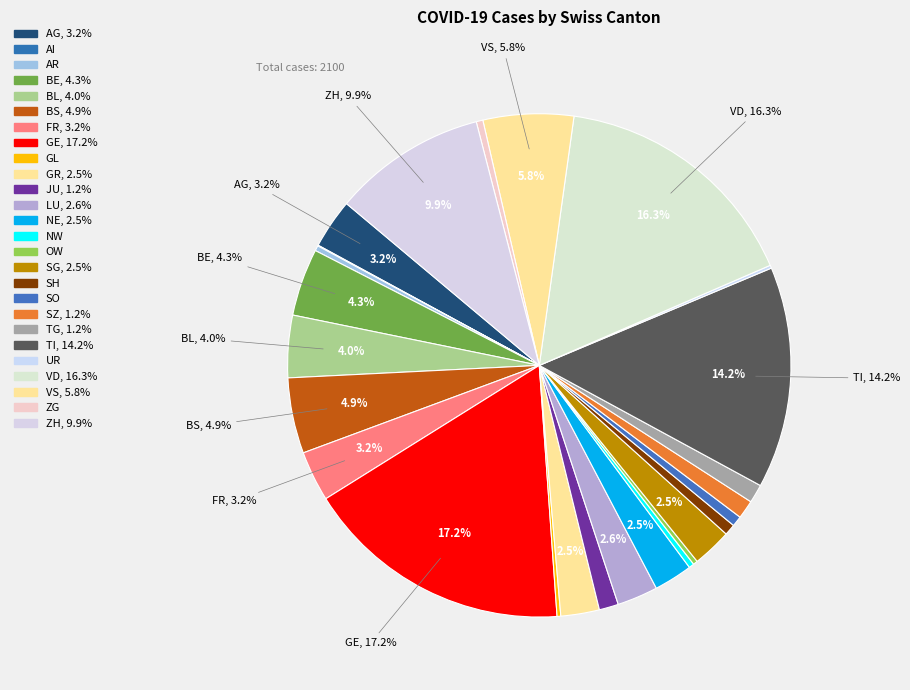

Is it true that NW is 0% of the pie?

True